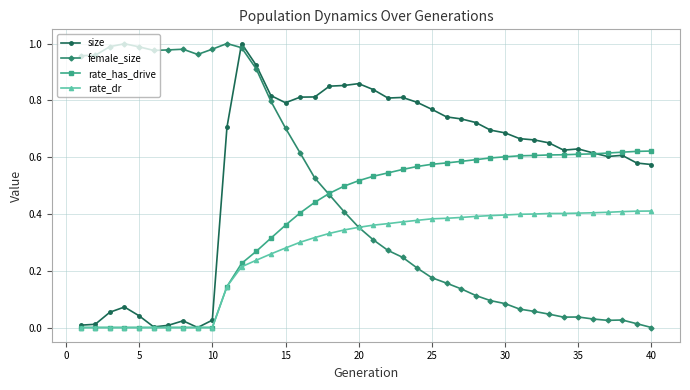

How many intersections are there between rate_has_drive and female_size?

1